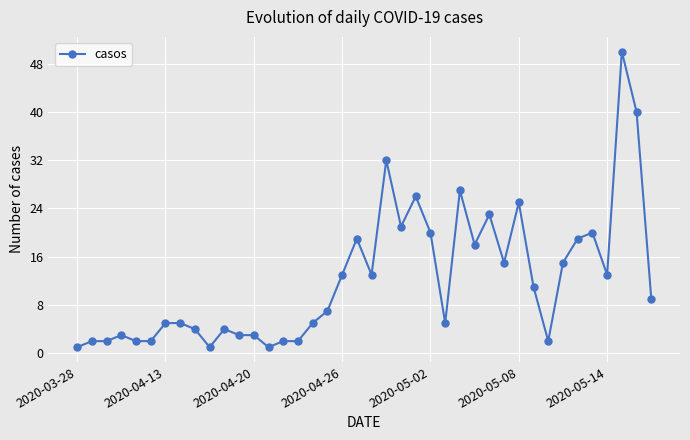

What is the sum of all values?

490